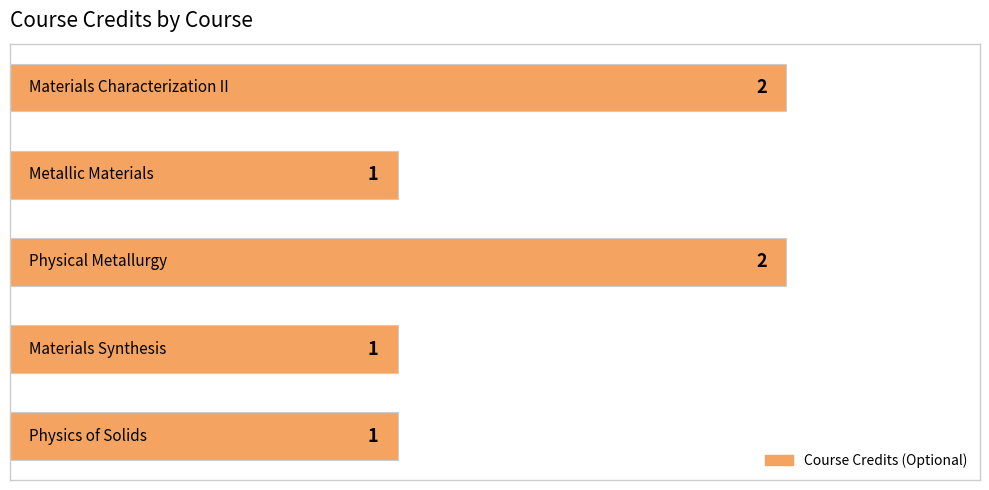

What is the smallest value displayed?

1